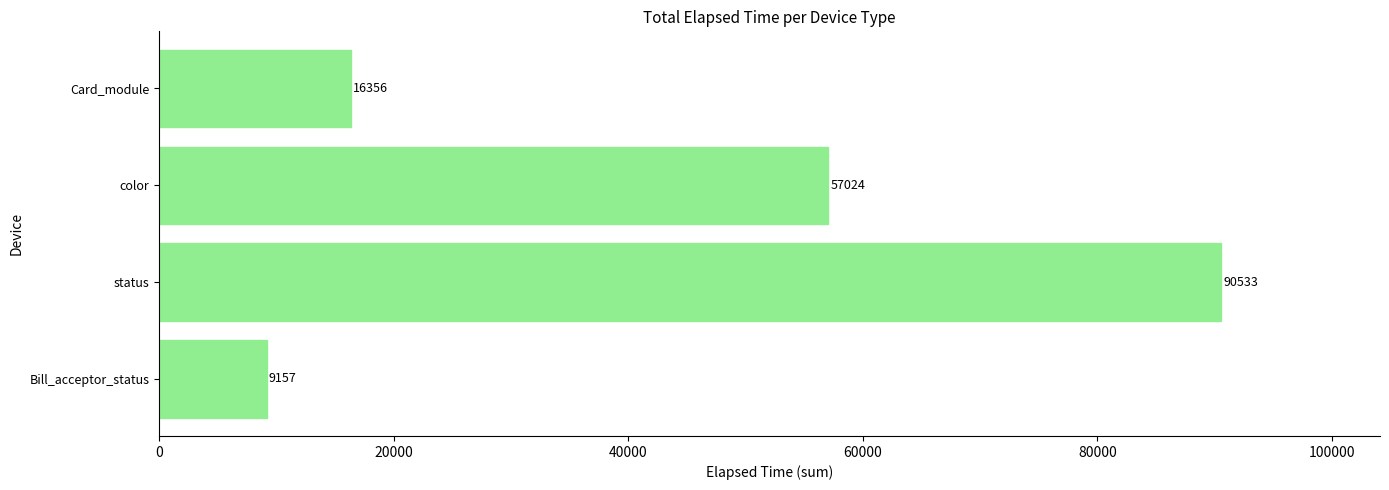

True or false: the data shows 2960 at Bill_acceptor_status.

False